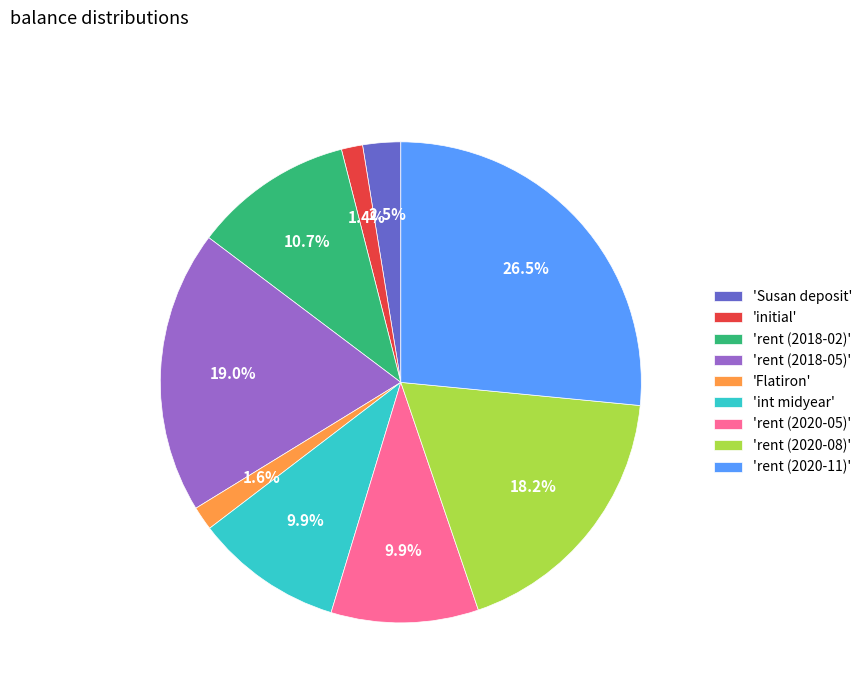

Which category has the biggest portion of the pie?

'rent (2020-11)'